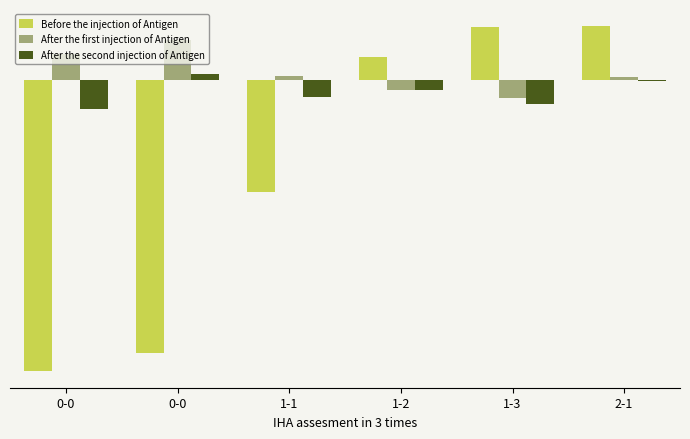

Are the bars horizontal?

No